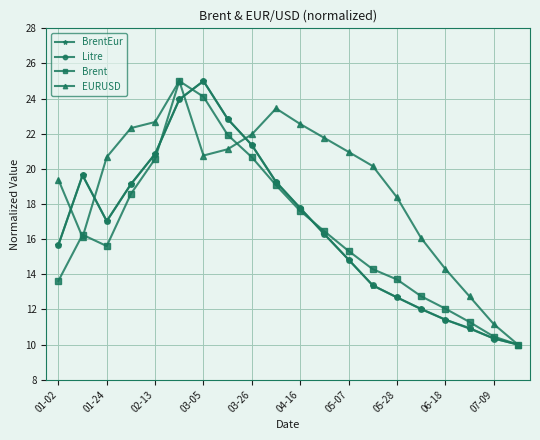

What is the smallest value displayed?

10.0